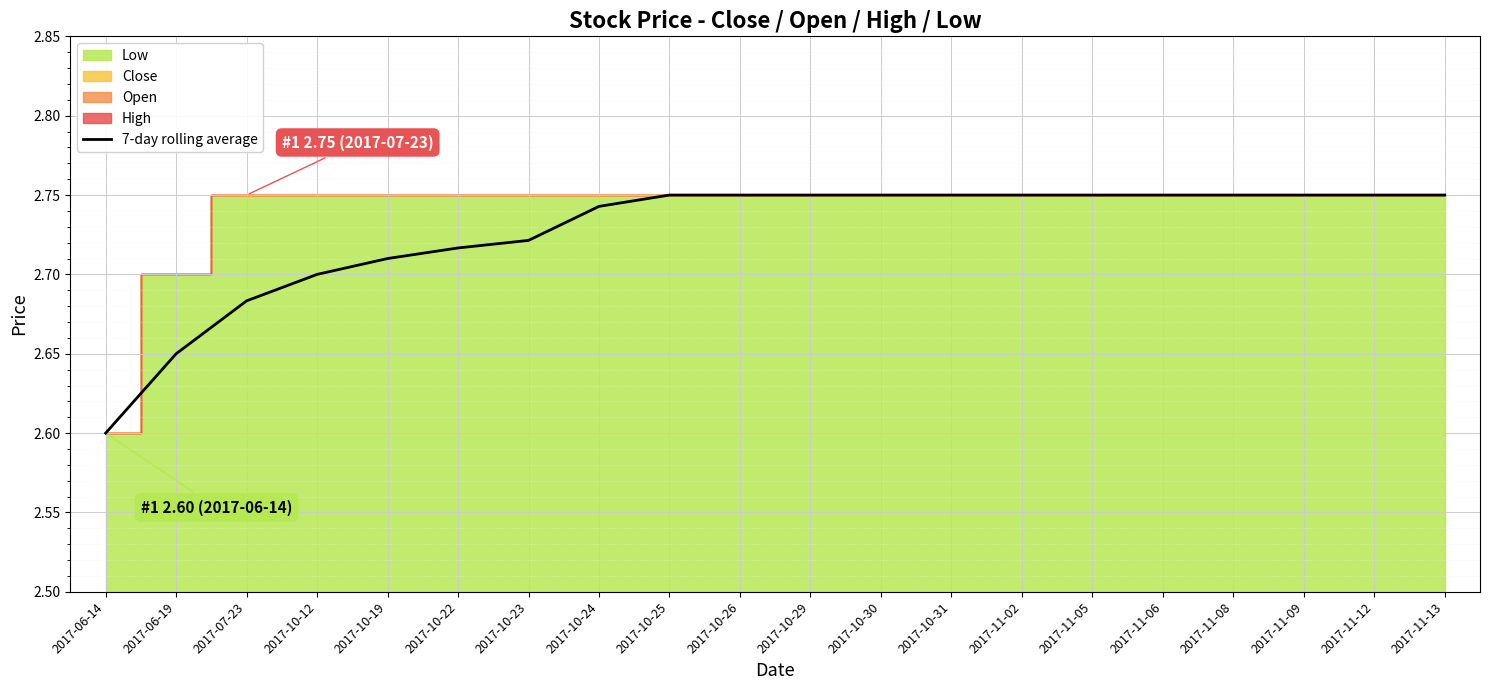

The value at 2017-11-12 is 3.7. True or false?

False